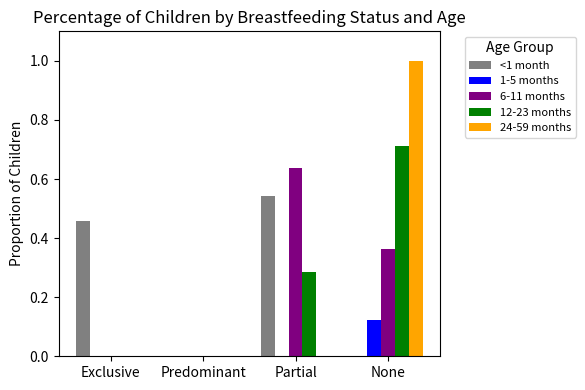

What is the maximum value shown in the chart?

1.0